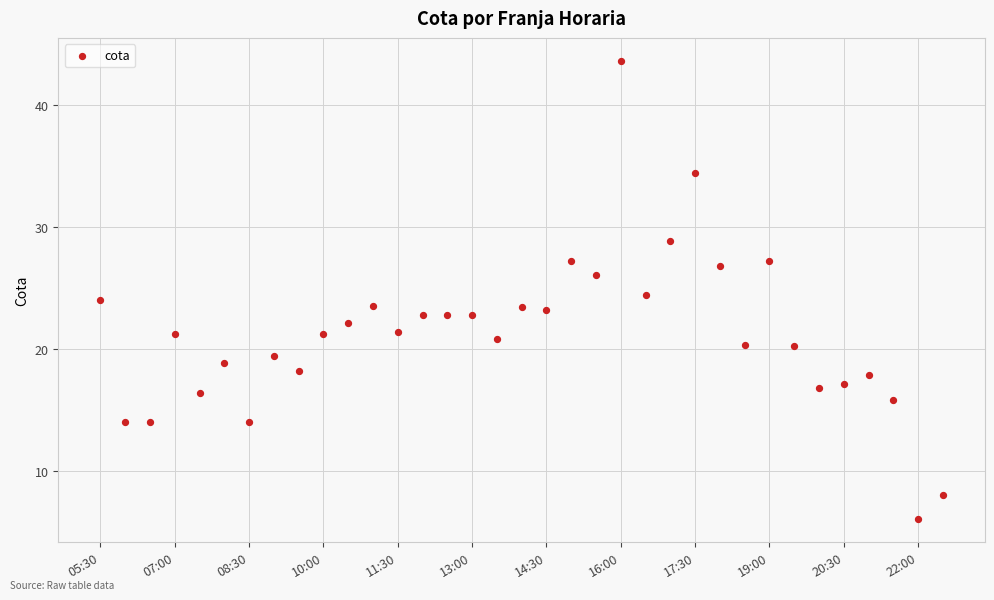

What is the range of Y values (max minus min)?

37.6